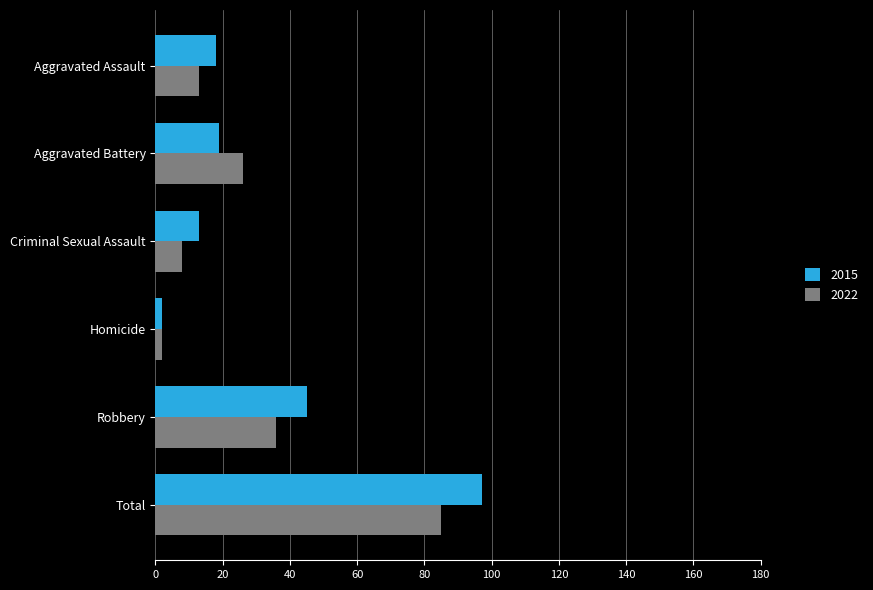

True or false: 2022 has a value of 19 at Robbery.

False